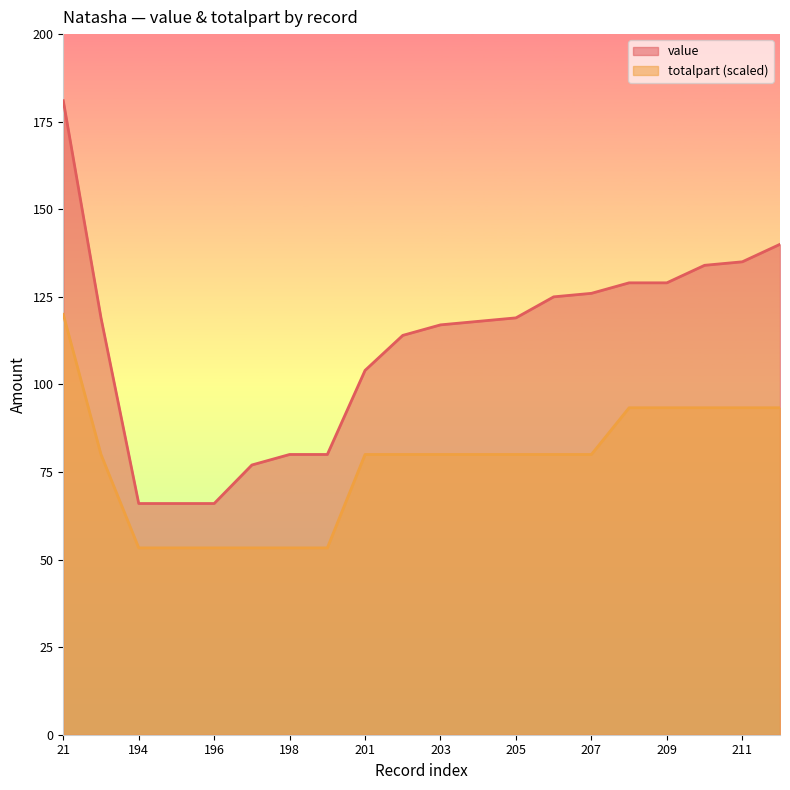

True or false: value and totalpart intersect in this chart.

False